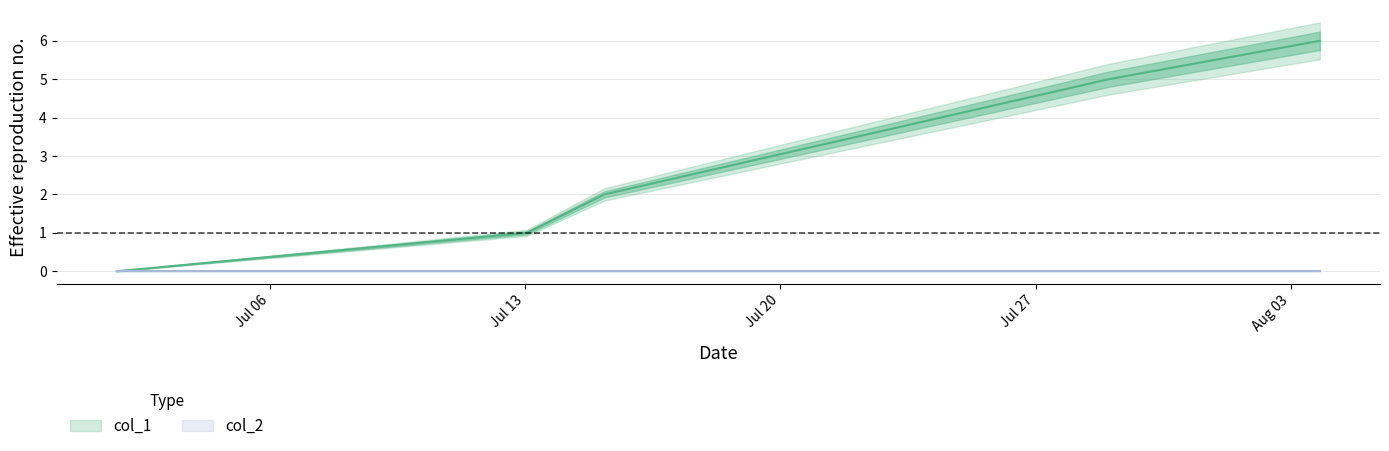

What is the difference between the second highest and minimum values?

5